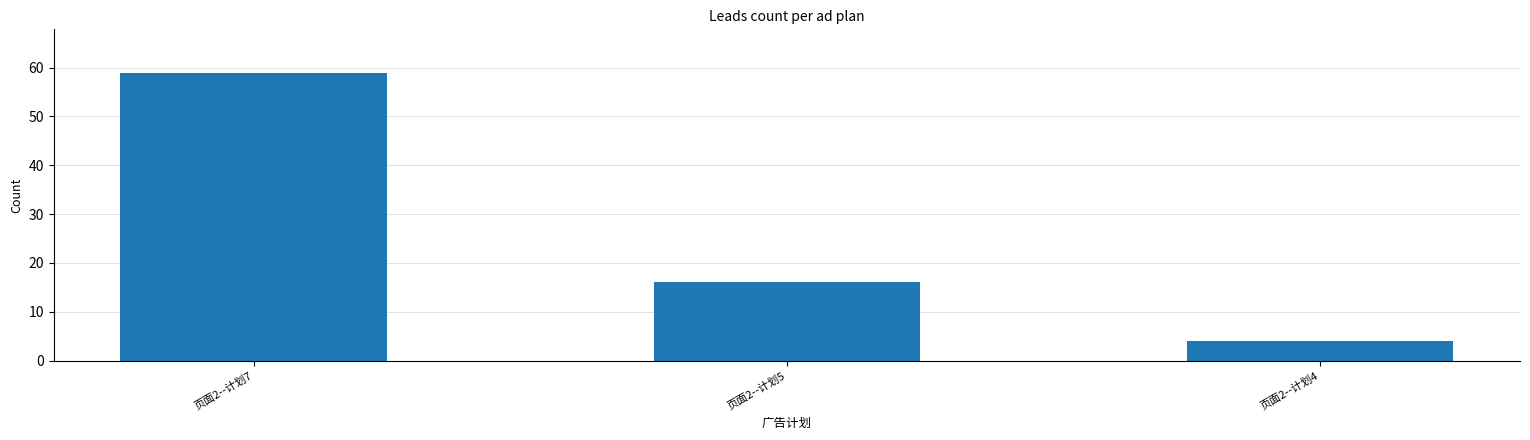

What is the smallest value displayed?

4